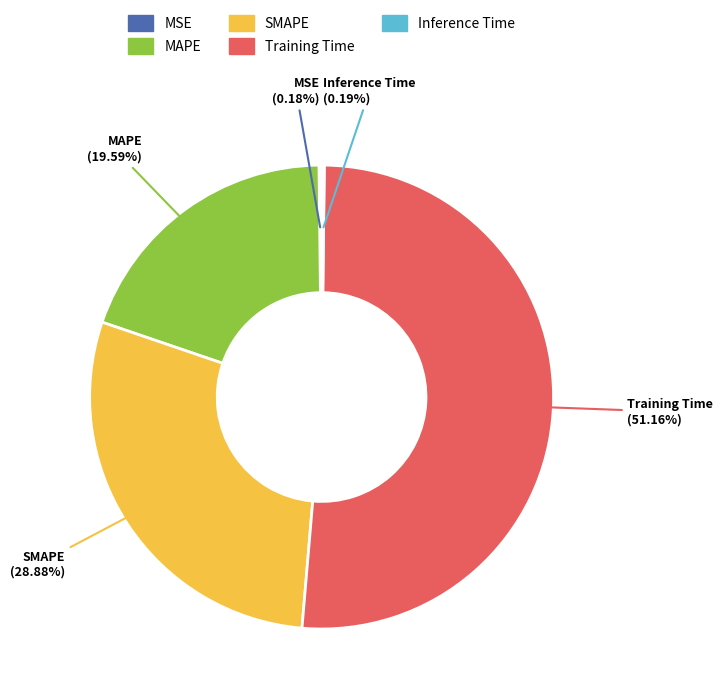

To the nearest percent, what is the difference between the largest and smallest slice percentages?

51%